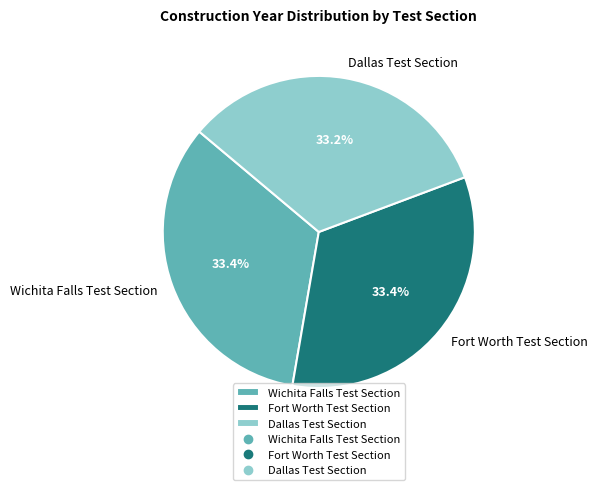

To the nearest percent, what portion does Fort Worth Test Section represent?

33%